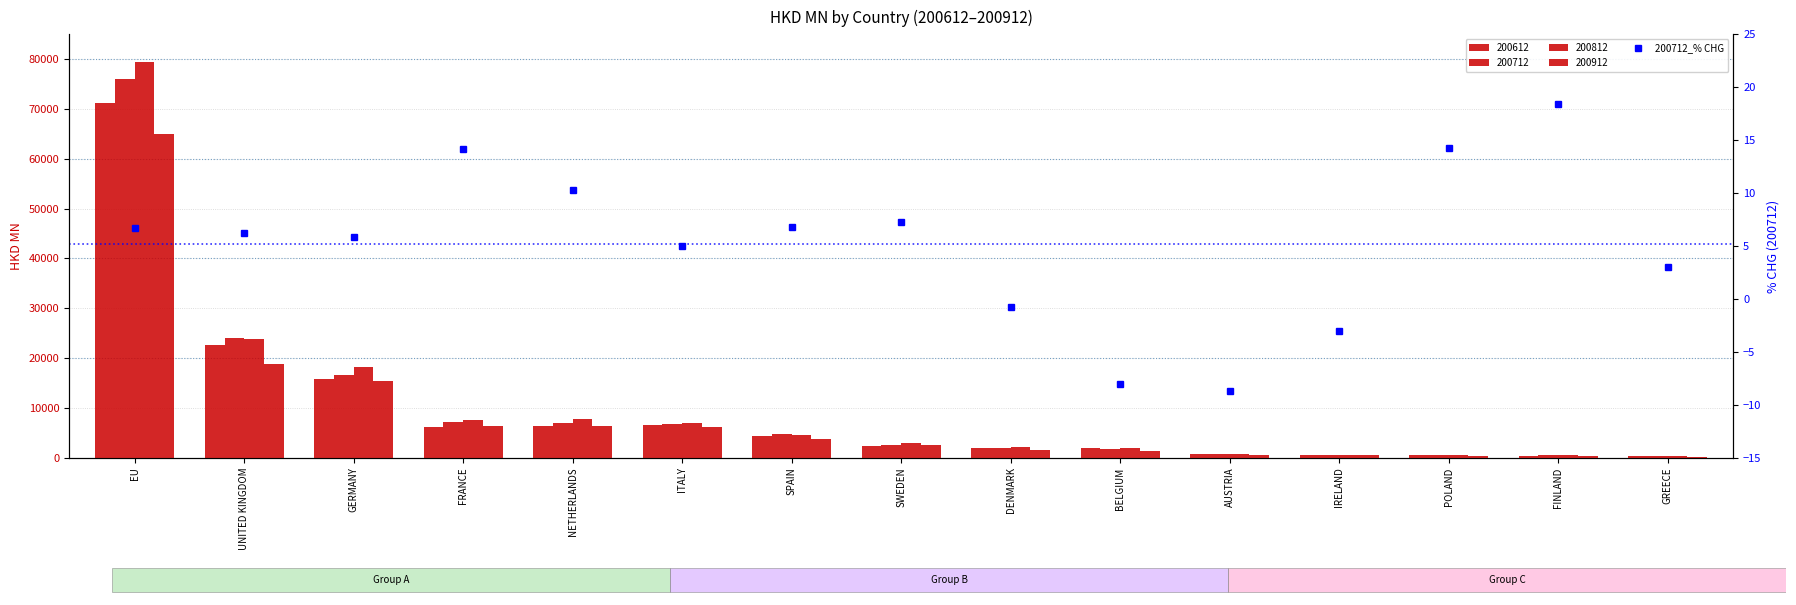

How many negative values are there?

4